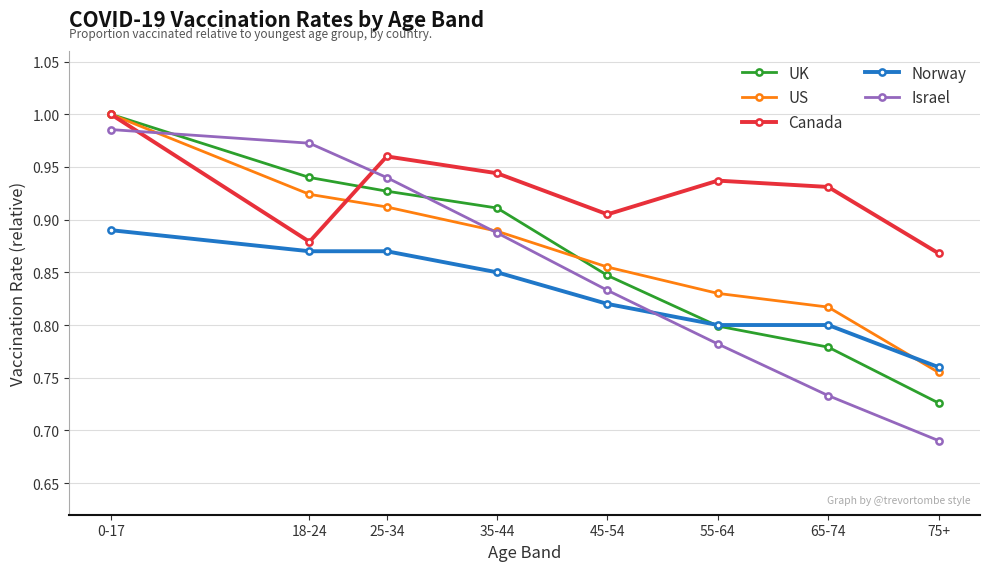

Count the number of categories in the chart.

8